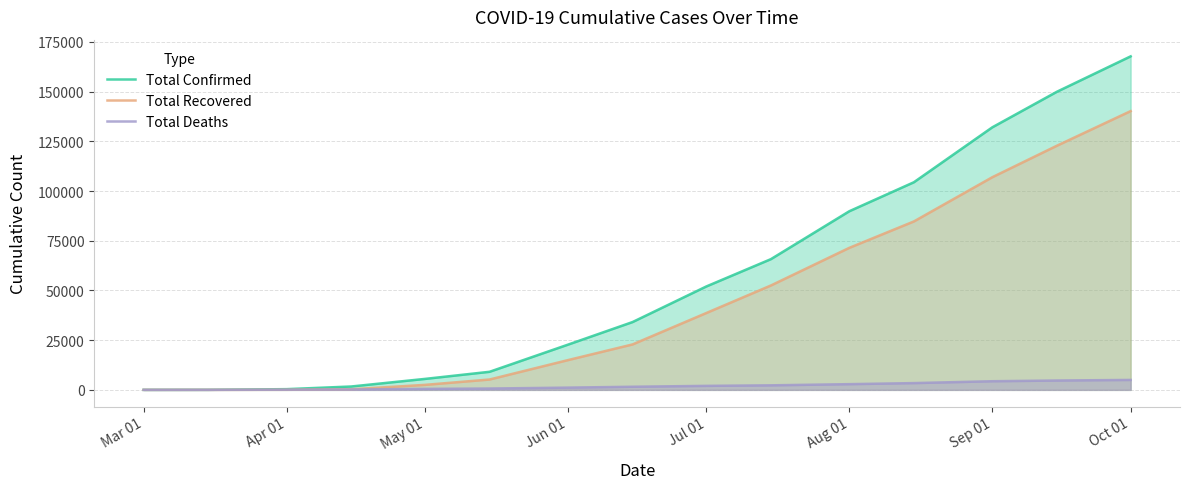

At Jul 01, list the series in order from smallest to largest.

Total Deaths, Total Recovered, Total Confirmed